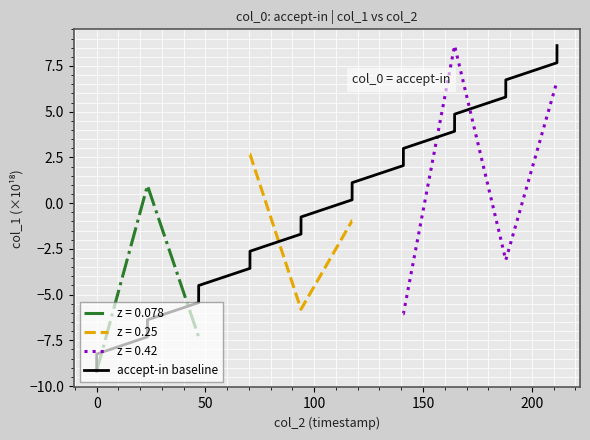

What is the smallest value displayed?

-9.2